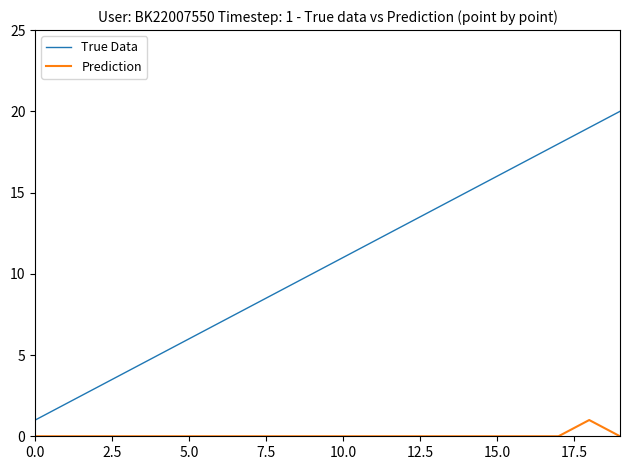

What is the highest value of the True Data series?

20